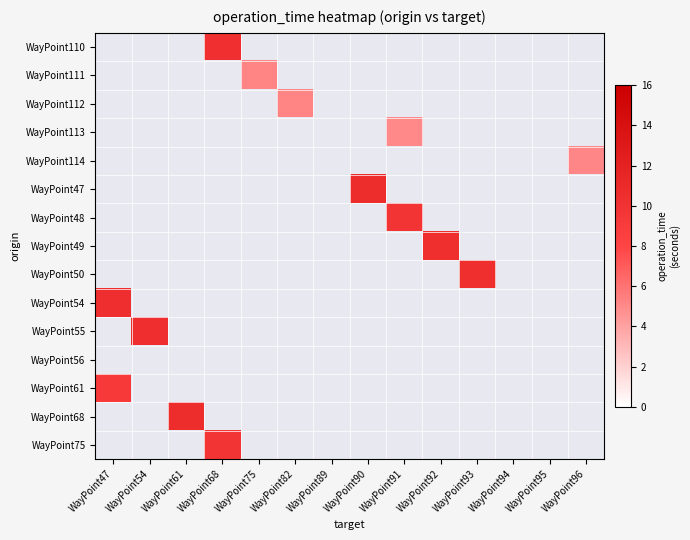

Reading left to right, transcribe all the data shown in this chart.

WayPoint110: WayPoint47=0.0	WayPoint54=0.0	WayPoint61=0.0	WayPoint68=10.3	WayPoint75=0.0	WayPoint82=0.0	WayPoint89=0.0	WayPoint90=0.0	WayPoint91=0.0	WayPoint92=0.0	WayPoint93=0.0	WayPoint94=0.0	WayPoint95=0.0	WayPoint96=0.0
WayPoint111: WayPoint47=0.0	WayPoint54=0.0	WayPoint61=0.0	WayPoint68=0.0	WayPoint75=5.2	WayPoint82=0.0	WayPoint89=0.0	WayPoint90=0.0	WayPoint91=0.0	WayPoint92=0.0	WayPoint93=0.0	WayPoint94=0.0	WayPoint95=0.0	WayPoint96=0.0
WayPoint112: WayPoint47=0.0	WayPoint54=0.0	WayPoint61=0.0	WayPoint68=0.0	WayPoint75=0.0	WayPoint82=5.2	WayPoint89=0.0	WayPoint90=0.0	WayPoint91=0.0	WayPoint92=0.0	WayPoint93=0.0	WayPoint94=0.0	WayPoint95=0.0	WayPoint96=0.0
WayPoint113: WayPoint47=0.0	WayPoint54=0.0	WayPoint61=0.0	WayPoint68=0.0	WayPoint75=0.0	WayPoint82=0.0	WayPoint89=0.0	WayPoint90=0.0	WayPoint91=5.1	WayPoint92=0.0	WayPoint93=0.0	WayPoint94=0.0	WayPoint95=0.0	WayPoint96=0.0
WayPoint114: WayPoint47=0.0	WayPoint54=0.0	WayPoint61=0.0	WayPoint68=0.0	WayPoint75=0.0	WayPoint82=0.0	WayPoint89=0.0	WayPoint90=0.0	WayPoint91=0.0	WayPoint92=0.0	WayPoint93=0.0	WayPoint94=0.0	WayPoint95=0.0	WayPoint96=5.2
WayPoint47: WayPoint47=0.0	WayPoint54=0.0	WayPoint61=0.0	WayPoint68=0.0	WayPoint75=0.0	WayPoint82=0.0	WayPoint89=0.0	WayPoint90=10.7	WayPoint91=0.0	WayPoint92=0.0	WayPoint93=0.0	WayPoint94=0.0	WayPoint95=0.0	WayPoint96=0.0
WayPoint48: WayPoint47=0.0	WayPoint54=0.0	WayPoint61=0.0	WayPoint68=0.0	WayPoint75=0.0	WayPoint82=0.0	WayPoint89=0.0	WayPoint90=0.0	WayPoint91=9.8	WayPoint92=0.0	WayPoint93=0.0	WayPoint94=0.0	WayPoint95=0.0	WayPoint96=0.0
WayPoint49: WayPoint47=0.0	WayPoint54=0.0	WayPoint61=0.0	WayPoint68=0.0	WayPoint75=0.0	WayPoint82=0.0	WayPoint89=0.0	WayPoint90=0.0	WayPoint91=0.0	WayPoint92=10.4	WayPoint93=0.0	WayPoint94=0.0	WayPoint95=0.0	WayPoint96=0.0
WayPoint50: WayPoint47=0.0	WayPoint54=0.0	WayPoint61=0.0	WayPoint68=0.0	WayPoint75=0.0	WayPoint82=0.0	WayPoint89=0.0	WayPoint90=0.0	WayPoint91=0.0	WayPoint92=0.0	WayPoint93=10.5	WayPoint94=0.0	WayPoint95=0.0	WayPoint96=0.0
WayPoint54: WayPoint47=10.4	WayPoint54=0.0	WayPoint61=0.0	WayPoint68=0.0	WayPoint75=0.0	WayPoint82=0.0	WayPoint89=0.0	WayPoint90=0.0	WayPoint91=0.0	WayPoint92=0.0	WayPoint93=0.0	WayPoint94=0.0	WayPoint95=0.0	WayPoint96=0.0
WayPoint55: WayPoint47=0.0	WayPoint54=10.4	WayPoint61=0.0	WayPoint68=0.0	WayPoint75=0.0	WayPoint82=0.0	WayPoint89=0.0	WayPoint90=0.0	WayPoint91=0.0	WayPoint92=0.0	WayPoint93=0.0	WayPoint94=0.0	WayPoint95=0.0	WayPoint96=0.0
WayPoint56: WayPoint47=0.0	WayPoint54=0.0	WayPoint61=0.0	WayPoint68=0.0	WayPoint75=0.0	WayPoint82=0.0	WayPoint89=0.0	WayPoint90=0.0	WayPoint91=0.0	WayPoint92=0.0	WayPoint93=0.0	WayPoint94=0.0	WayPoint95=0.0	WayPoint96=0.0
WayPoint61: WayPoint47=9.2	WayPoint54=0.0	WayPoint61=0.0	WayPoint68=0.0	WayPoint75=0.0	WayPoint82=0.0	WayPoint89=0.0	WayPoint90=0.0	WayPoint91=0.0	WayPoint92=0.0	WayPoint93=0.0	WayPoint94=0.0	WayPoint95=0.0	WayPoint96=0.0
WayPoint68: WayPoint47=0.0	WayPoint54=0.0	WayPoint61=10.7	WayPoint68=0.0	WayPoint75=0.0	WayPoint82=0.0	WayPoint89=0.0	WayPoint90=0.0	WayPoint91=0.0	WayPoint92=0.0	WayPoint93=0.0	WayPoint94=0.0	WayPoint95=0.0	WayPoint96=0.0
WayPoint75: WayPoint47=0.0	WayPoint54=0.0	WayPoint61=0.0	WayPoint68=9.8	WayPoint75=0.0	WayPoint82=0.0	WayPoint89=0.0	WayPoint90=0.0	WayPoint91=0.0	WayPoint92=0.0	WayPoint93=0.0	WayPoint94=0.0	WayPoint95=0.0	WayPoint96=0.0